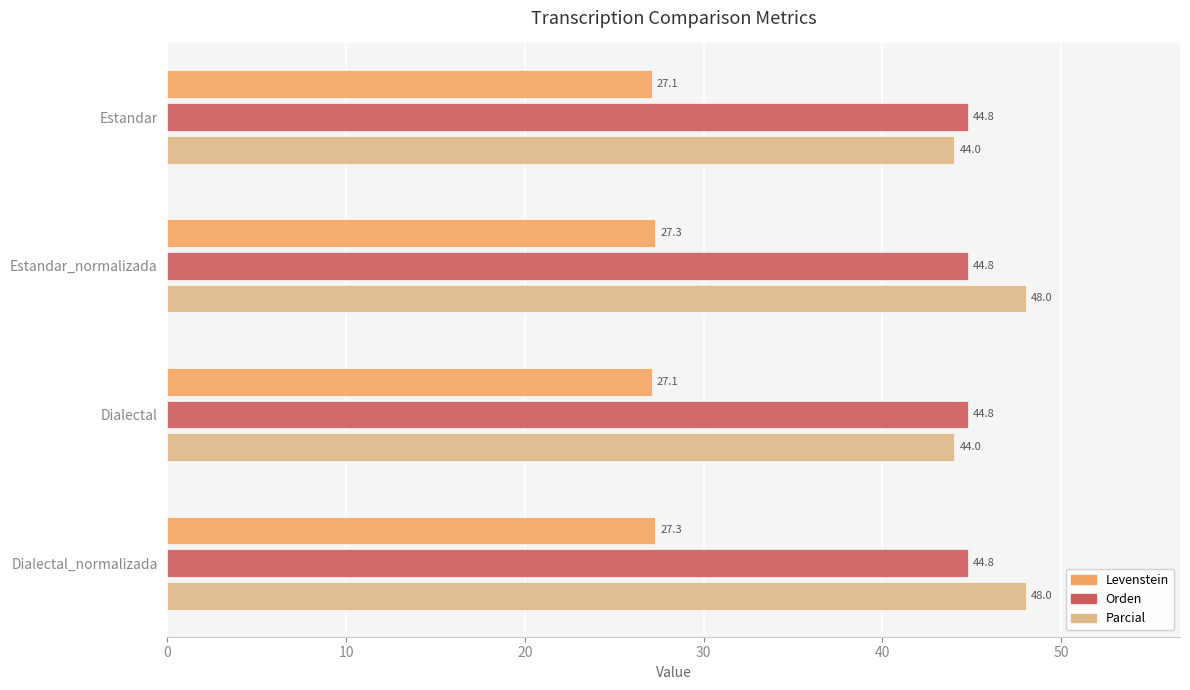

At Estandar, list the series in order from largest to smallest.

Orden, Parcial, Levenstein